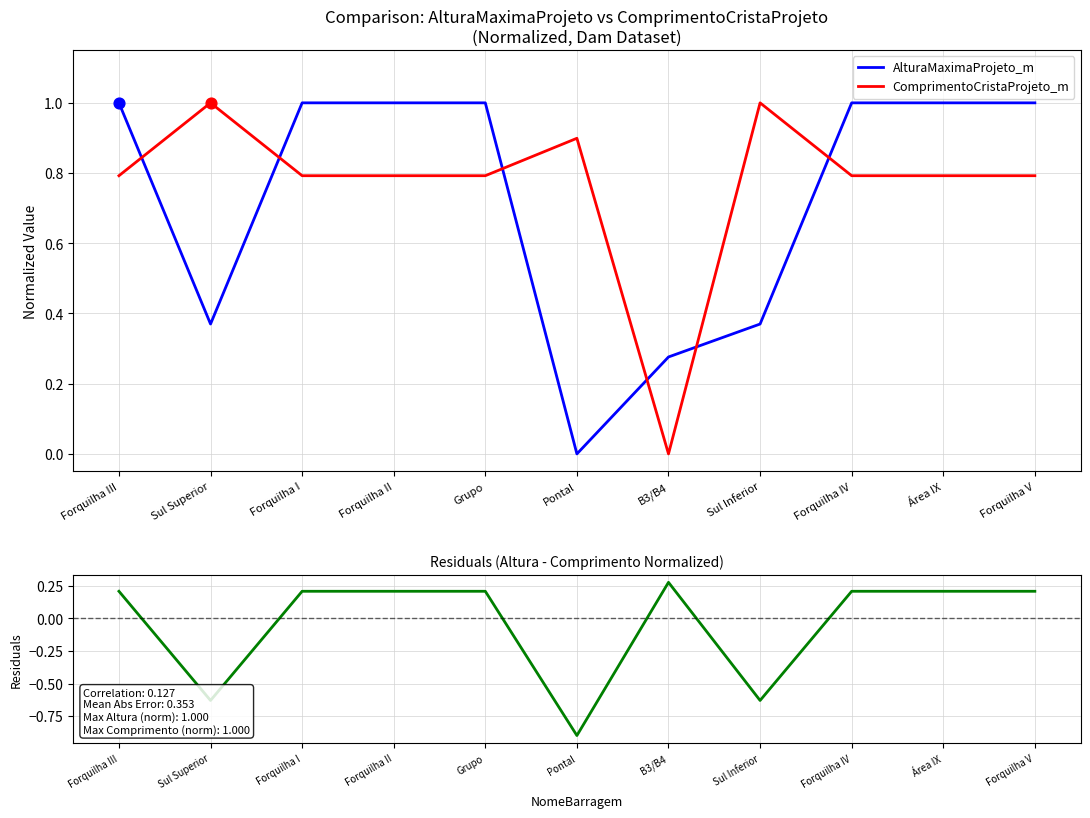

Which series reaches the maximum Y coordinate?

AlturaMaximaProjeto_m